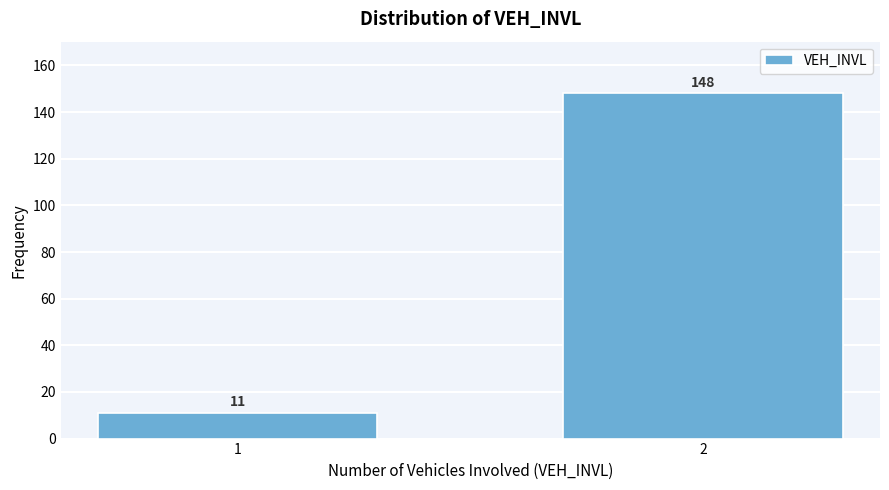

Reading left to right, transcribe all the data shown in this chart.

1=11	2=148